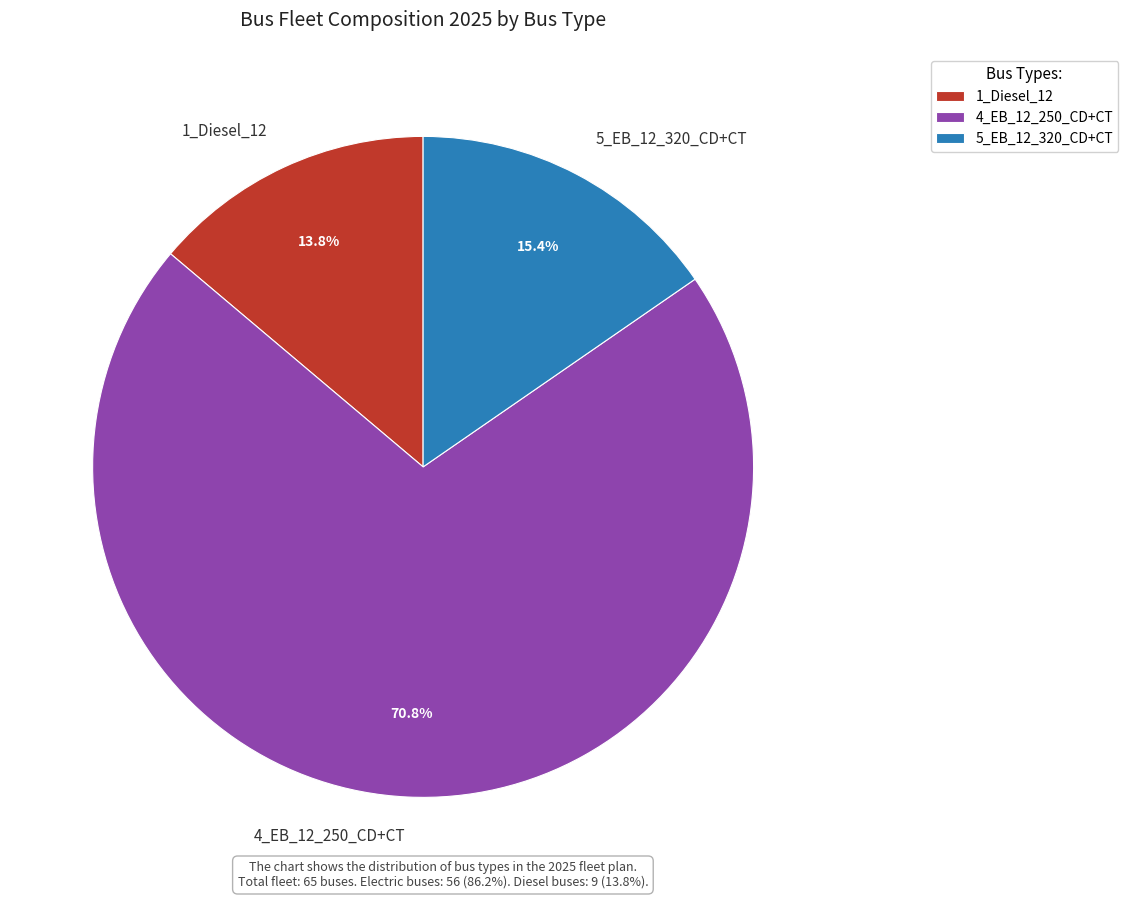

To the nearest percent, what is the difference between the largest and smallest slice percentages?

57%